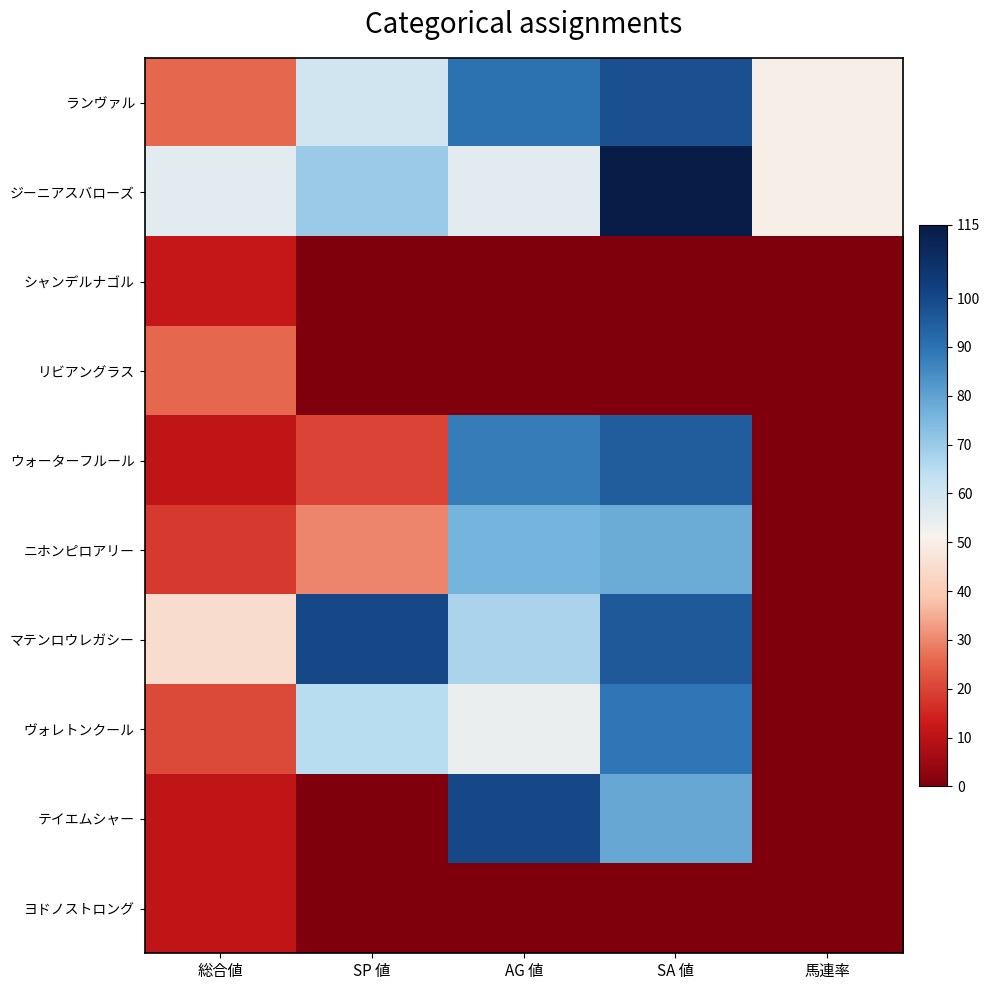

Reading left to right, extract all data points from this chart.

ランヴァル: 総合値=26	SP 値=60	AG 値=90	SA 値=98	馬連率=50
ジーニアスバローズ: 総合値=56	SP 値=70	AG 値=56	SA 値=115	馬連率=50
シャンデルナゴル: 総合値=12	SP 値=0	AG 値=0	SA 値=0	馬連率=0
リビアングラス: 総合値=26	SP 値=0	AG 値=0	SA 値=0	馬連率=0
ウォーターフルール: 総合値=11	SP 値=20	AG 値=88	SA 値=95	馬連率=0
ニホンピロアリー: 総合値=18	SP 値=30	AG 値=76	SA 値=78	馬連率=0
マテンロウレガシー: 総合値=45	SP 値=100	AG 値=67	SA 値=96	馬連率=0
ヴォレトンクール: 総合値=21	SP 値=65	AG 値=54	SA 値=89	馬連率=0
テイエムシャー: 総合値=11	SP 値=0	AG 値=100	SA 値=79	馬連率=0
ヨドノストロング: 総合値=11	SP 値=0	AG 値=0	SA 値=0	馬連率=0